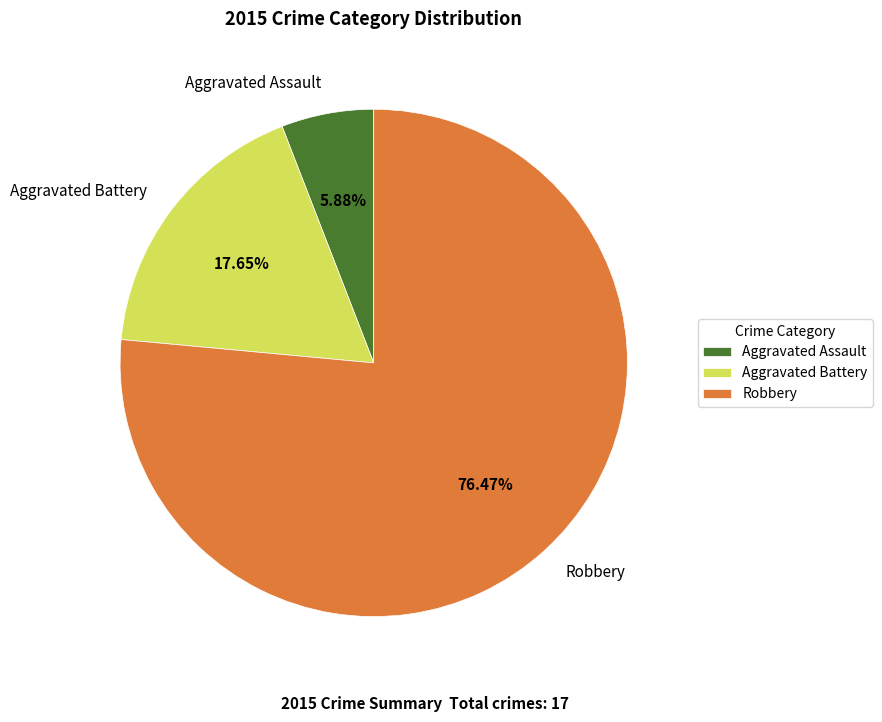

What is the majority slice?

Robbery